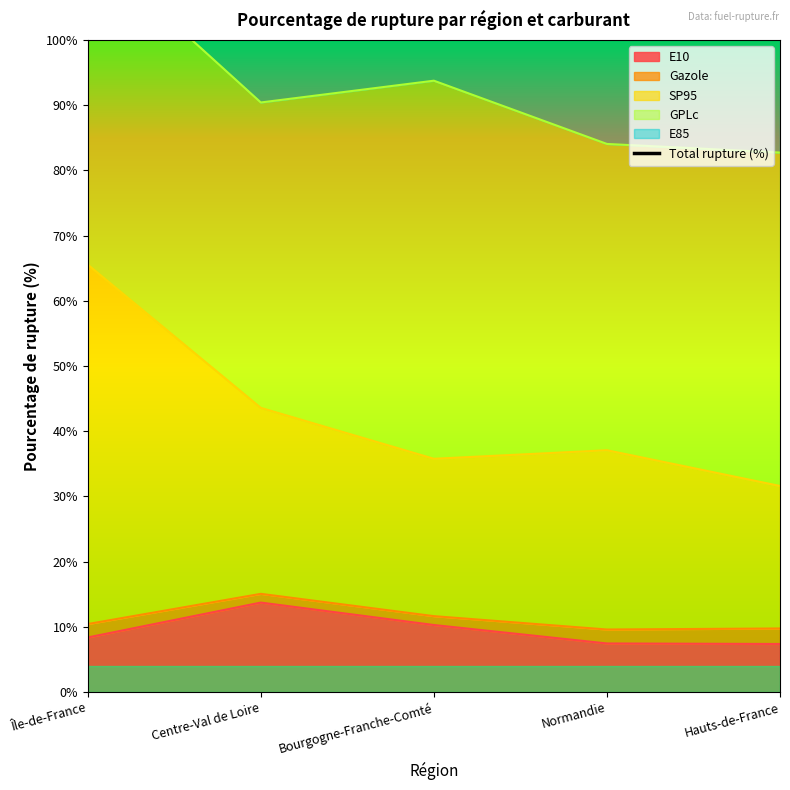

Reading left to right, what are all the values shown in this chart?

143.2	118.4	125.4	101.0	104.6